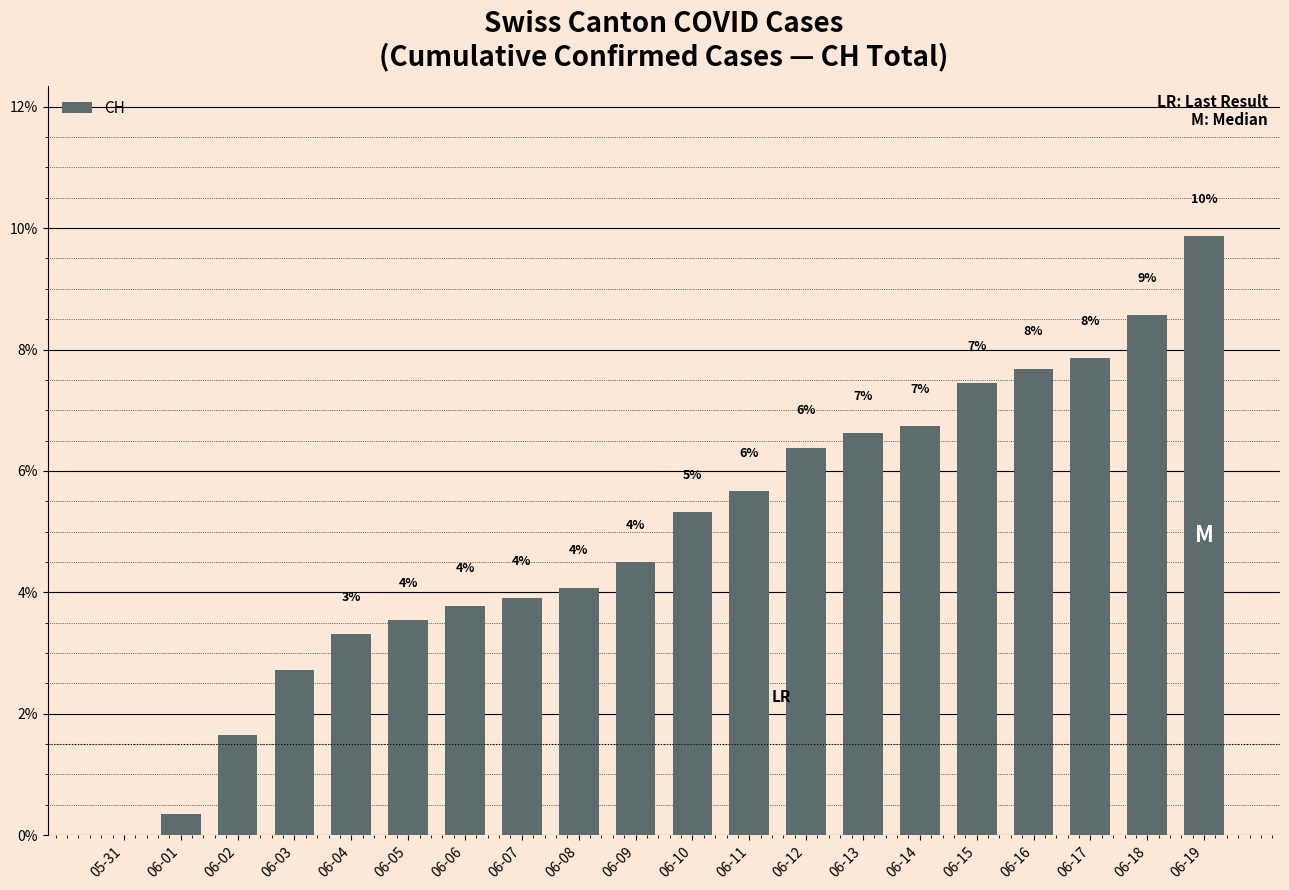

At which category does the chart reach its peak across all series?

06-19